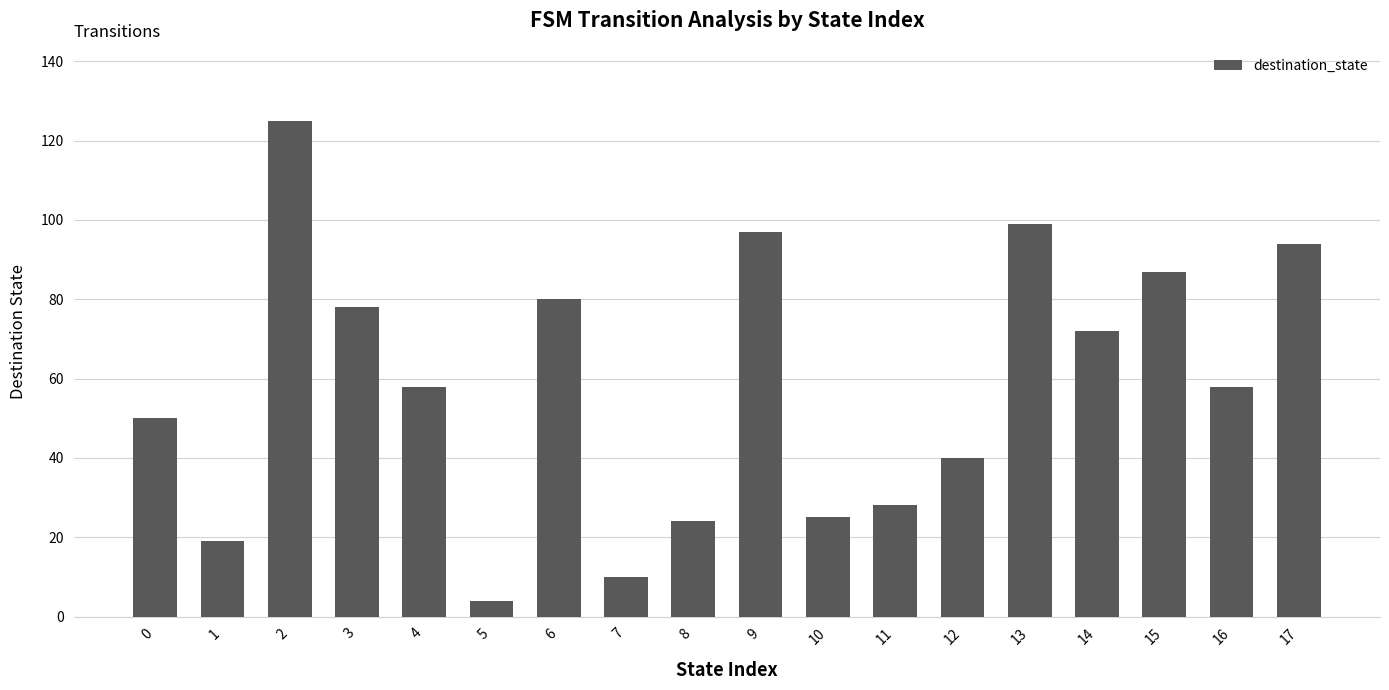

What is the change in value from 1 to 15?

+68